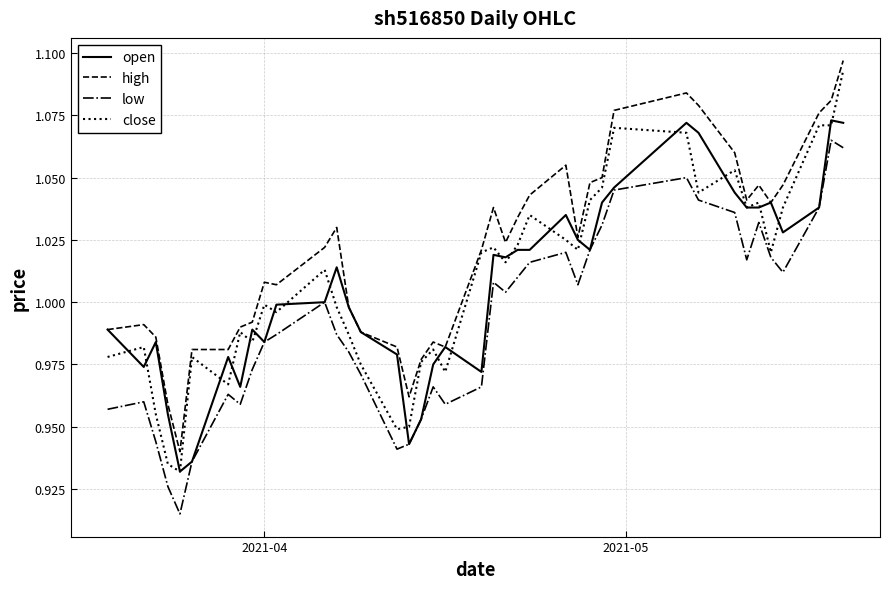

Which series has the largest total across all categories?

high